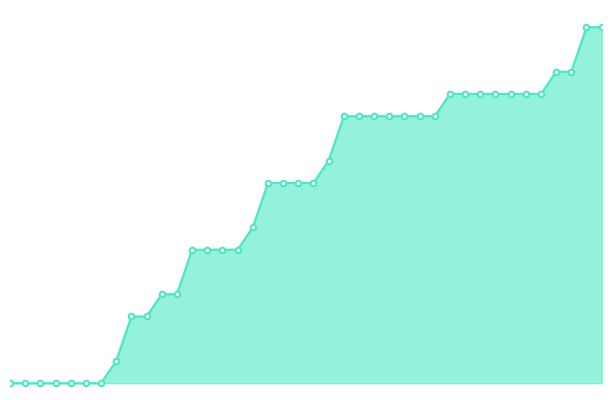

At which label does the data first exceed 9?

2020-06-21